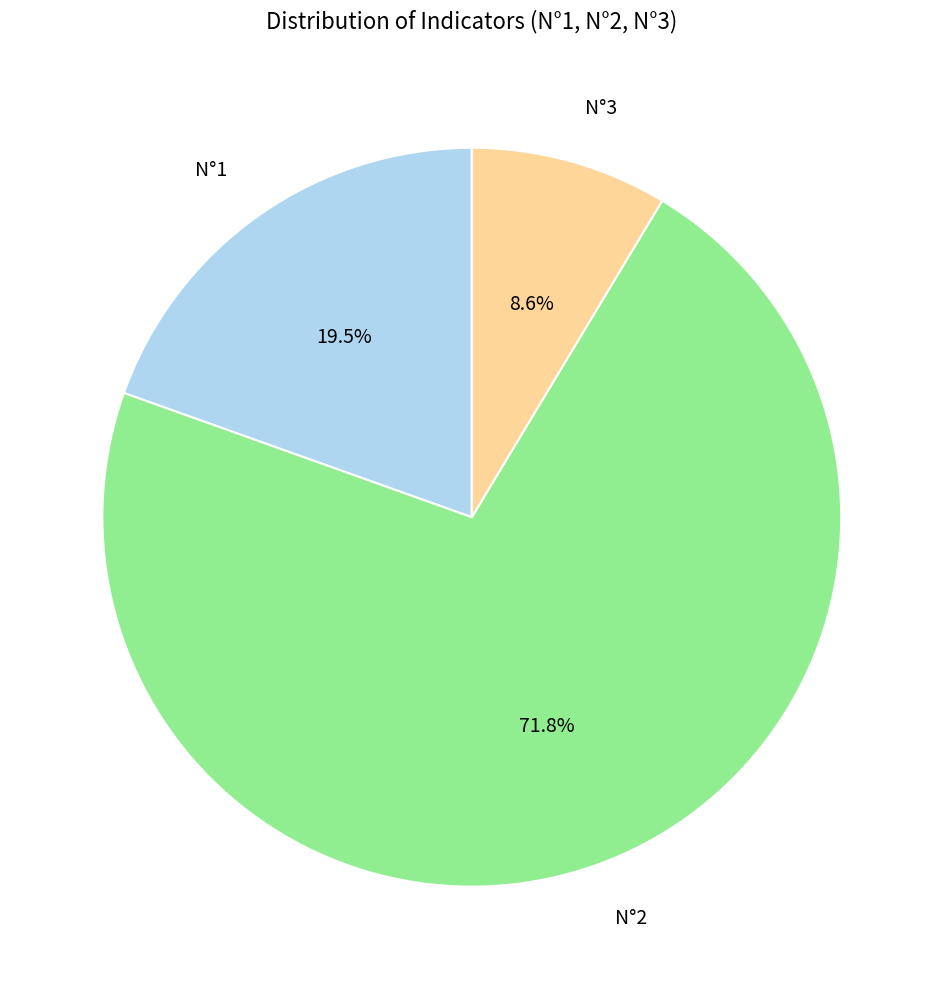

Which category has the smallest portion of the pie?

N°3